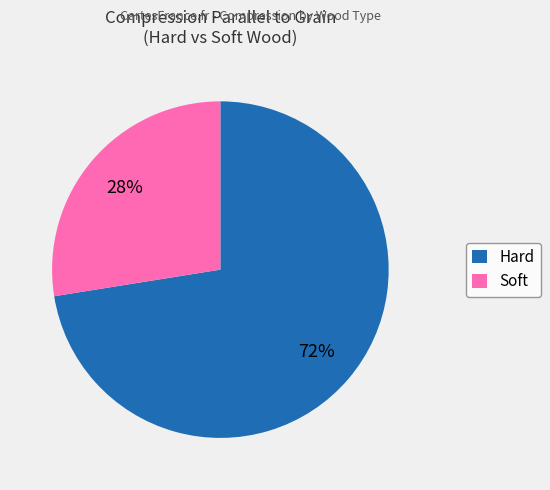

The Soft slice represents 14% of the pie. True or false?

False